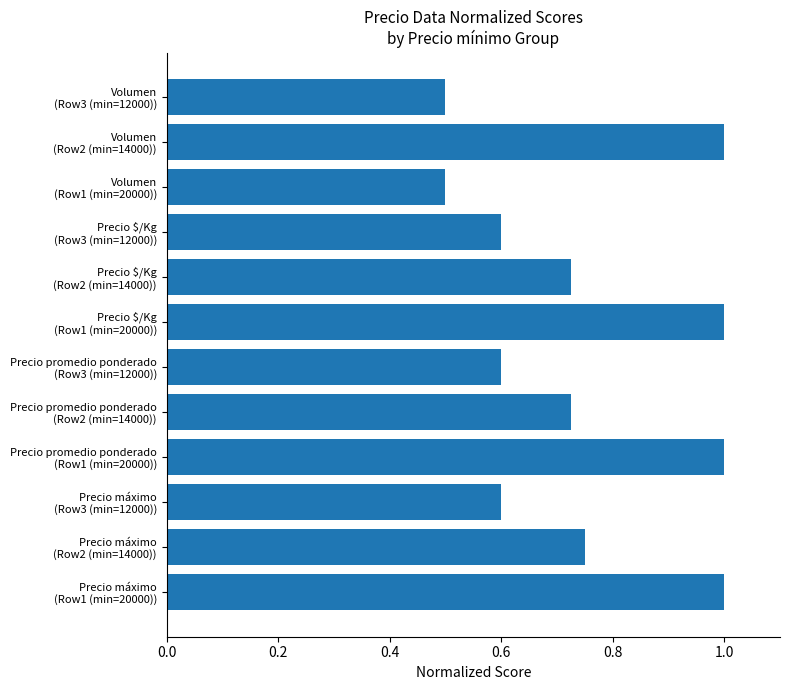

What is the smallest value displayed?

0.5